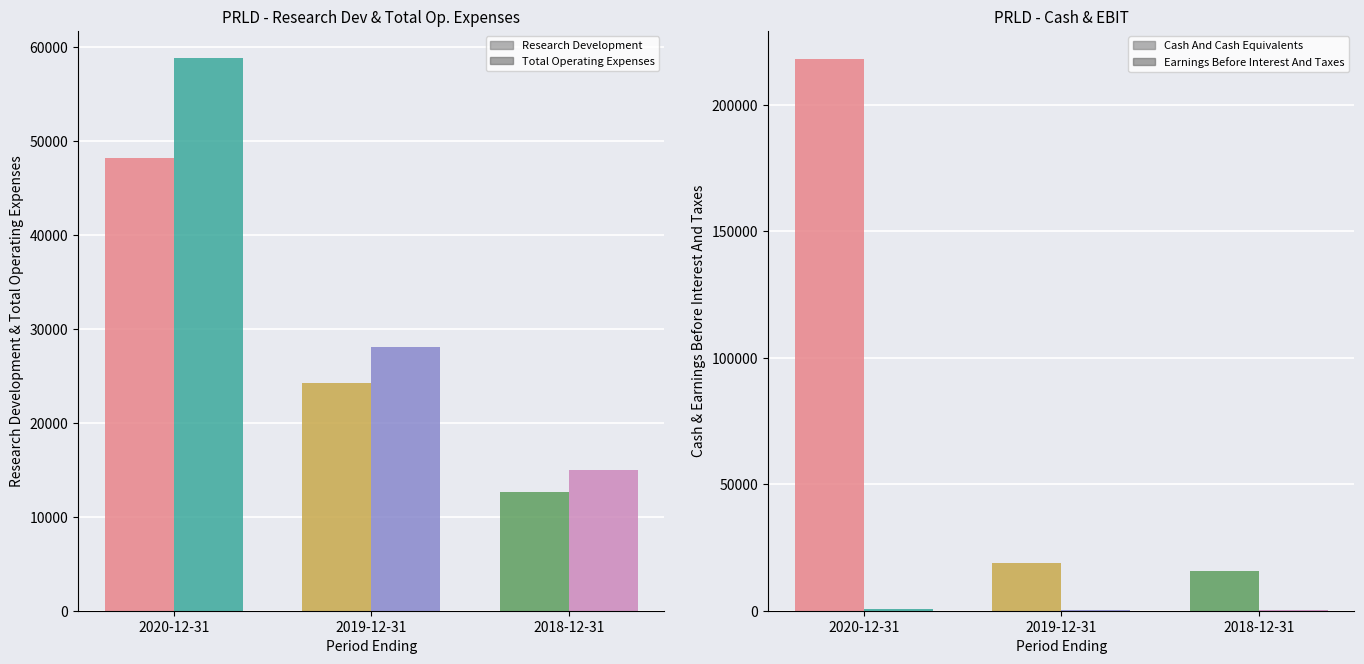

Which series has the largest total across all categories?

Cash And Cash Equivalents